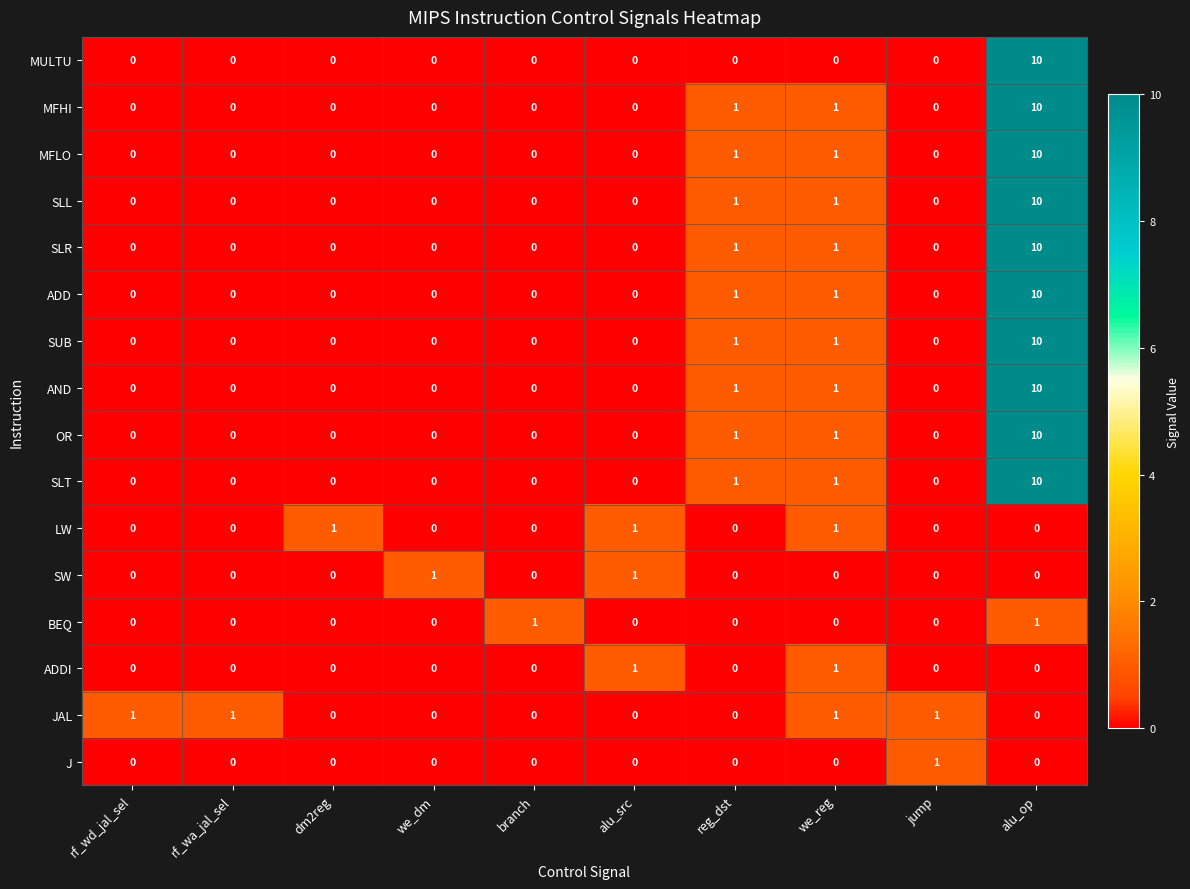

What is the highest value of the SUB series?

10